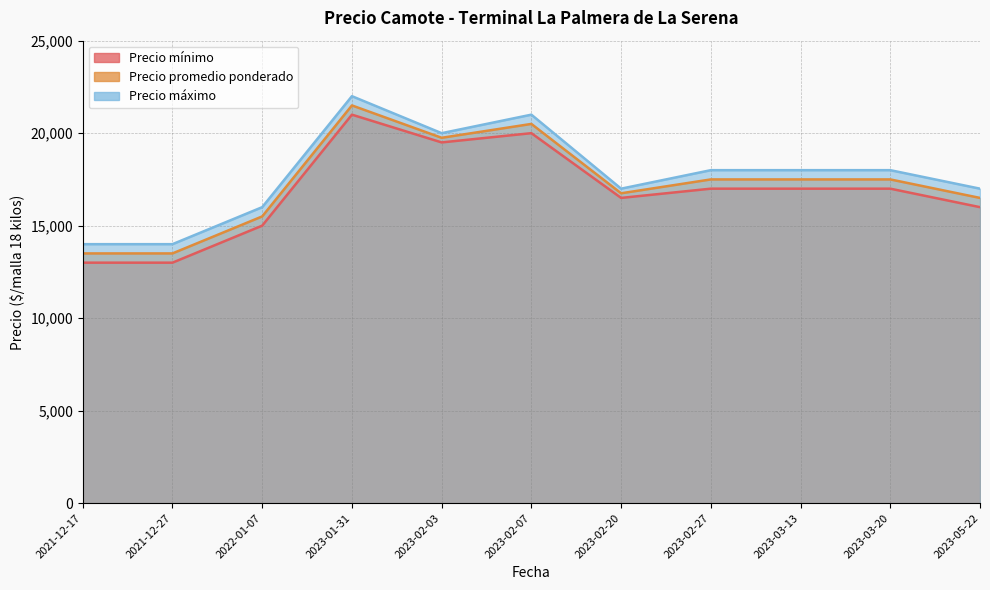

Rank the categories by Precio promedio ponderado value from highest to lowest.

2023-01-31, 2023-02-07, 2023-02-03, 2023-02-27, 2023-03-13, 2023-03-20, 2023-02-20, 2023-05-22, 2022-01-07, 2021-12-17, 2021-12-27